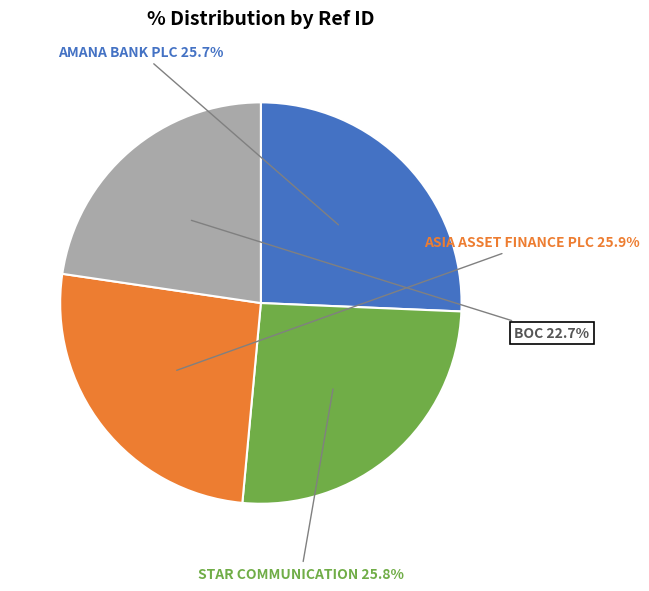

What portion of the pie excludes STAR COMMUNICATION?

74.2%